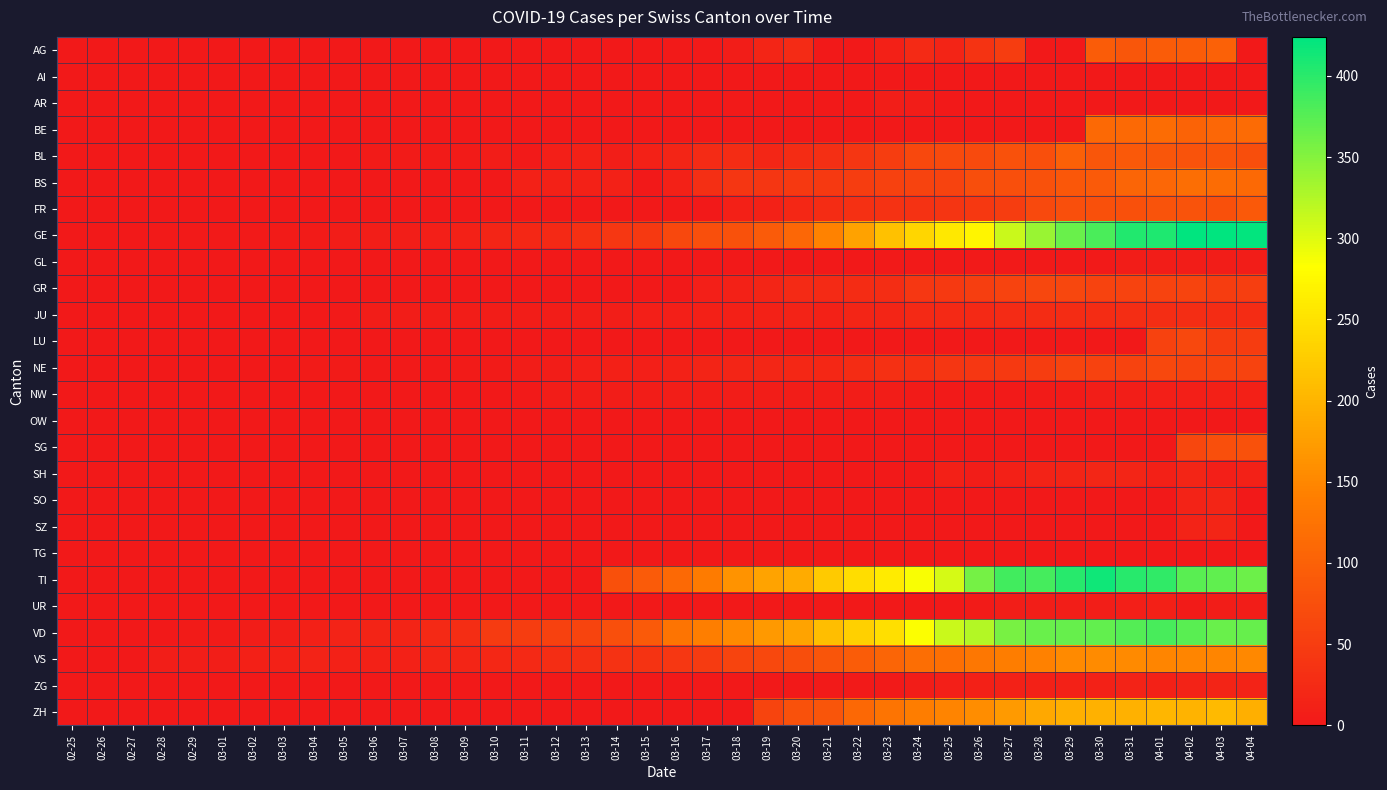

Which series has the largest range (max minus min)?

GE